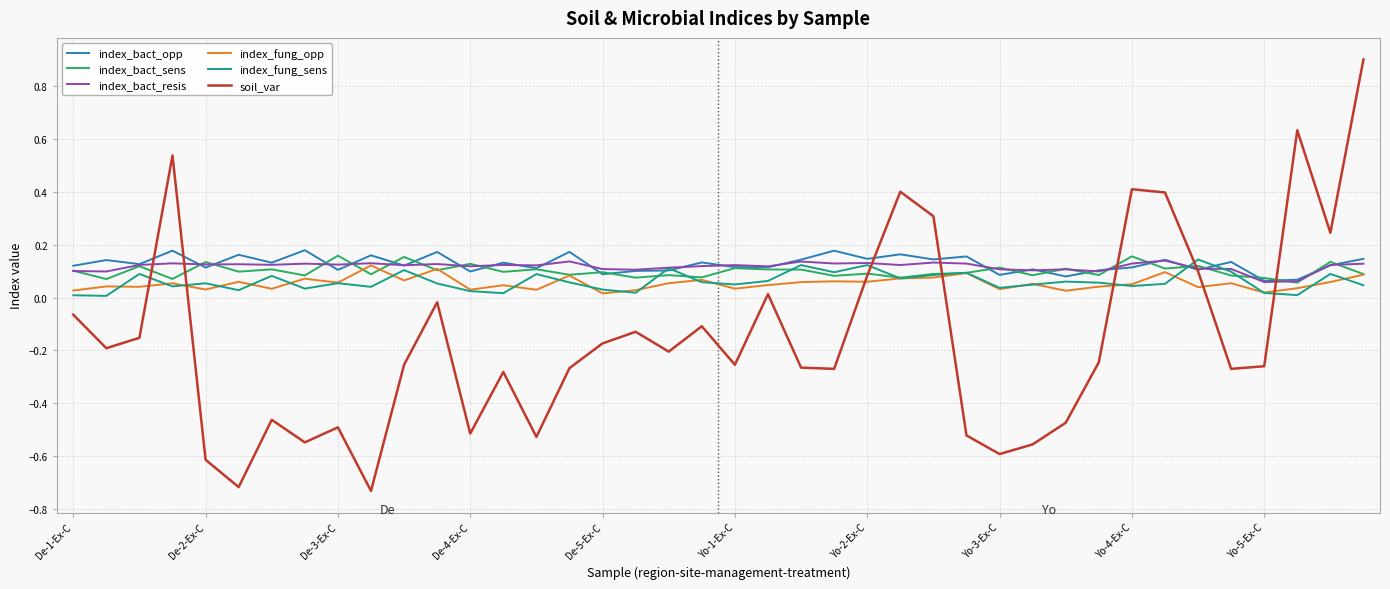

Which series has the widest spread of values?

soil_var